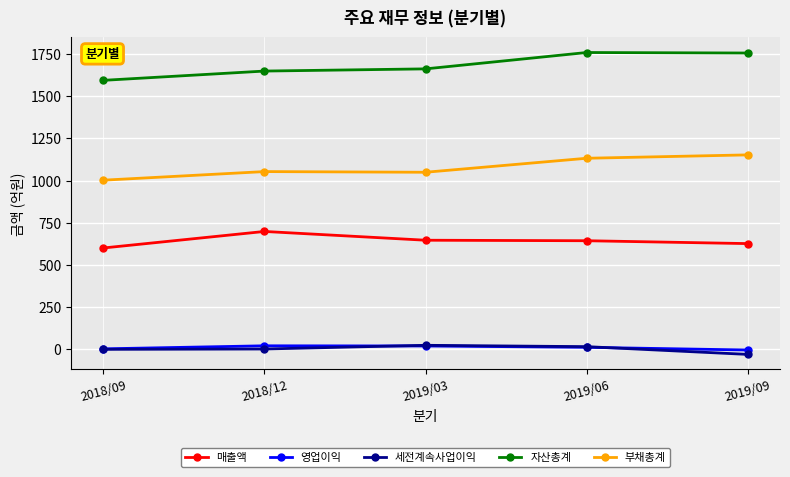

What are all the series names shown in the legend?

매출액, 영업이익, 세전계속사업이익, 자산총계, 부채총계